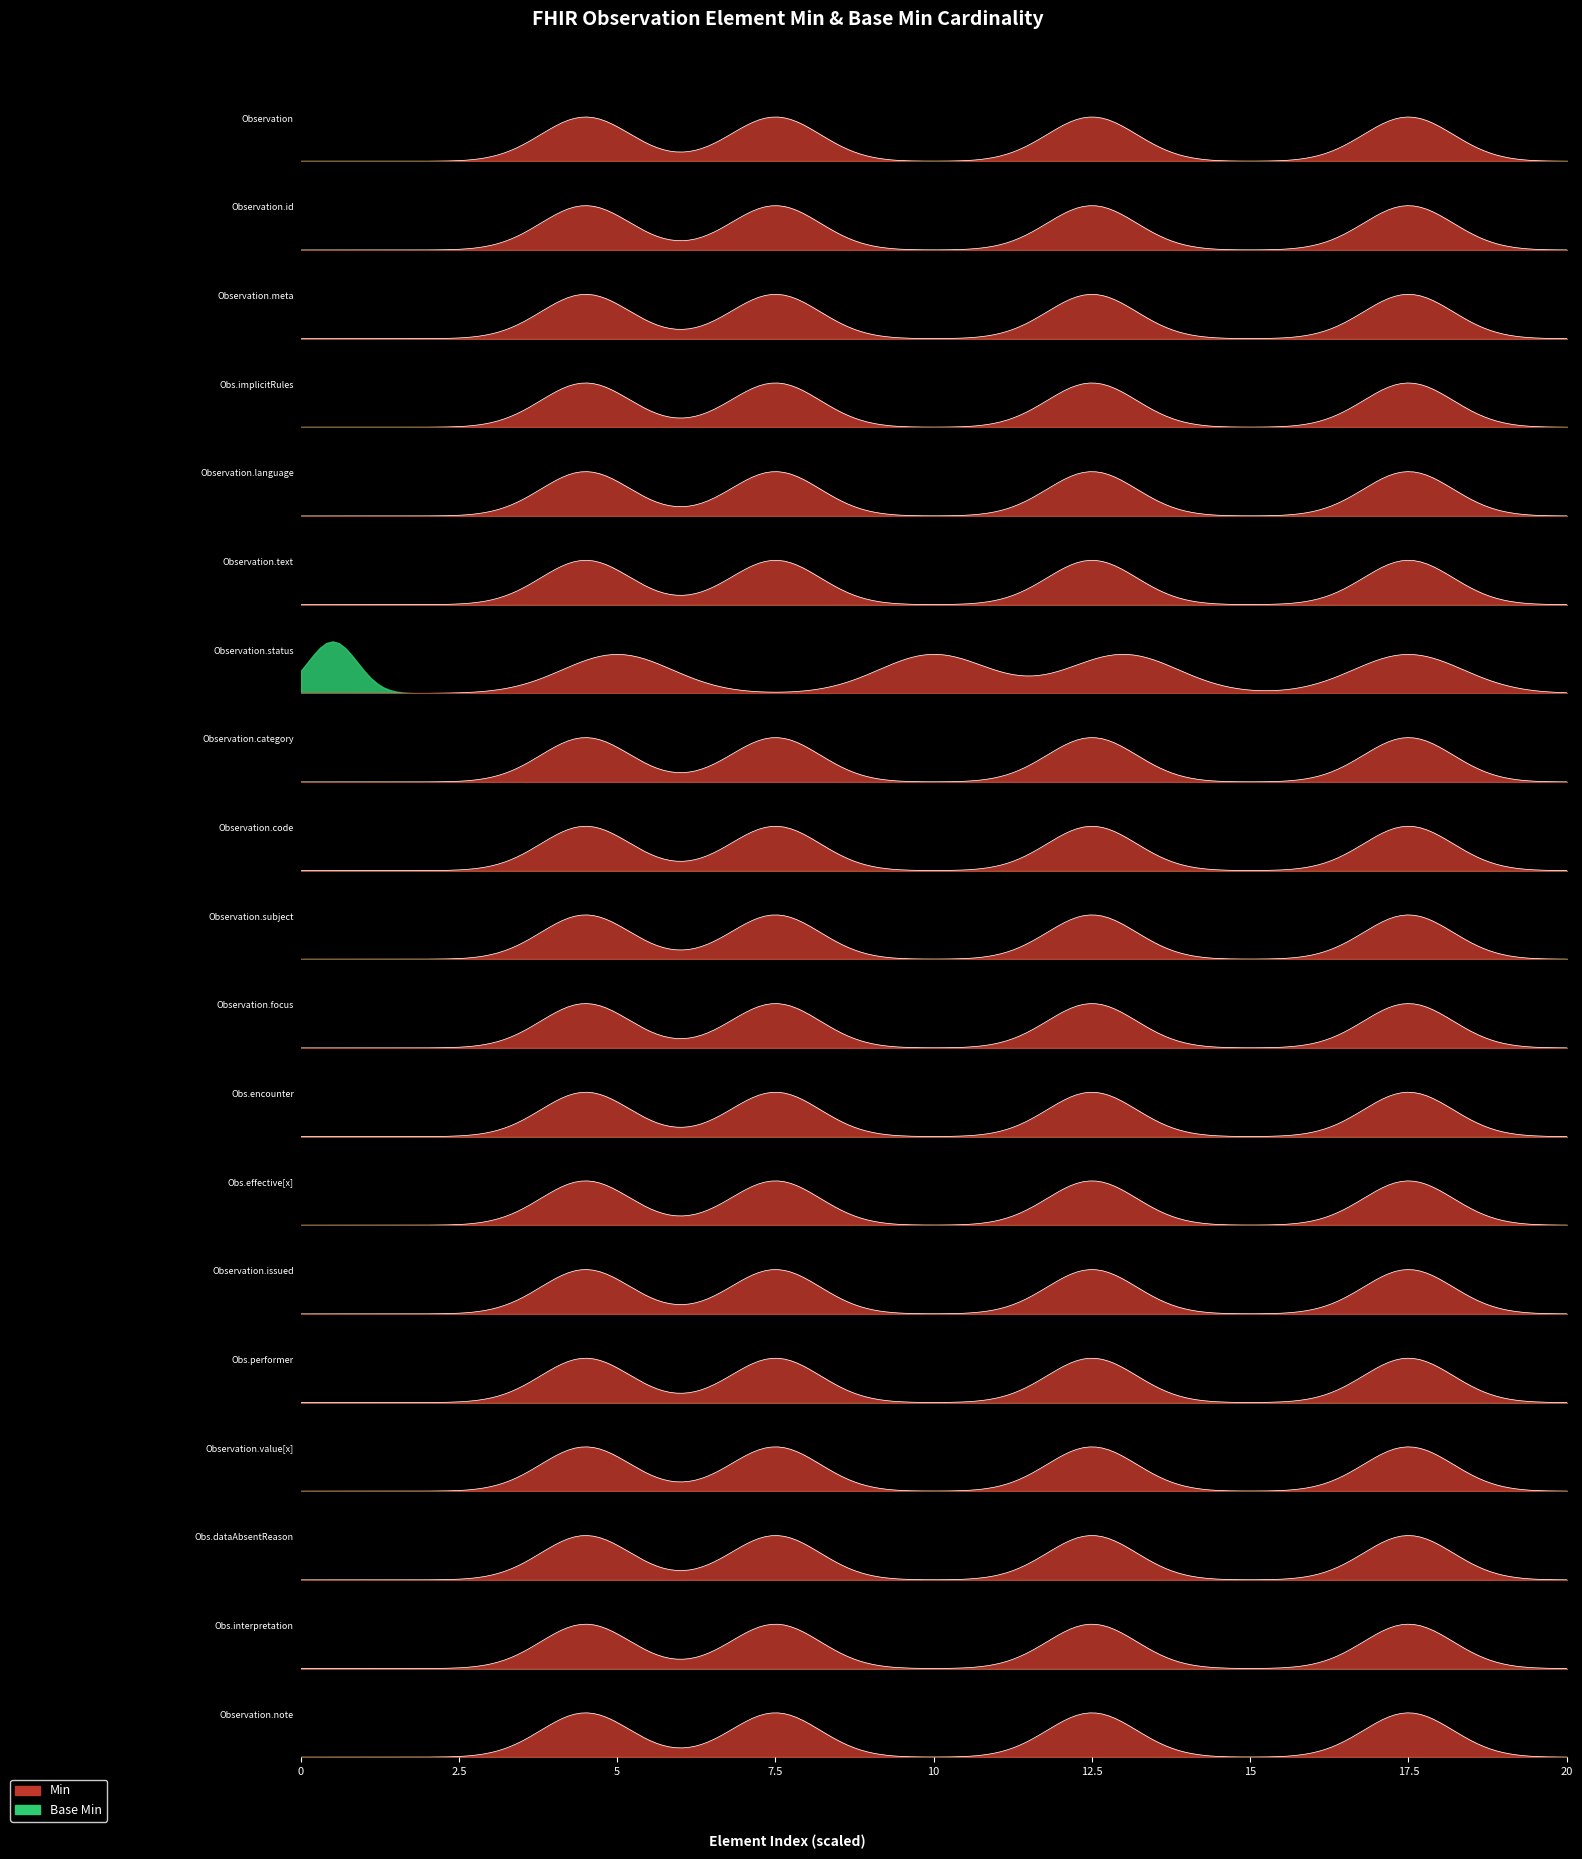

How many Base Min values are between 0 and 1?

19